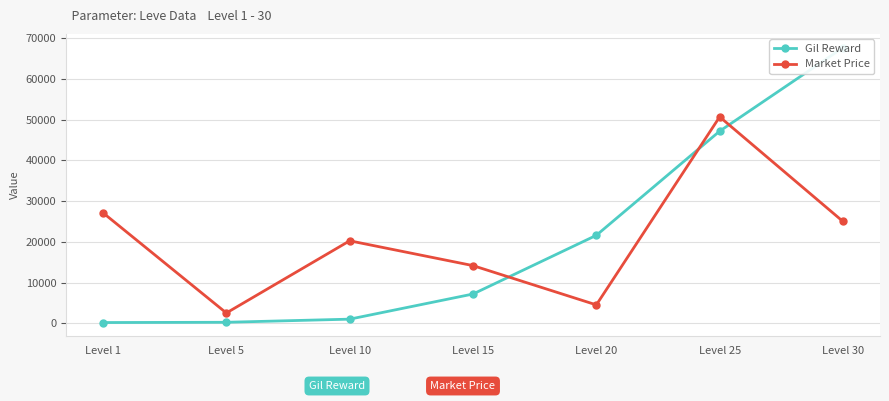

Between Level 20 and Level 1, which is larger?

Level 20